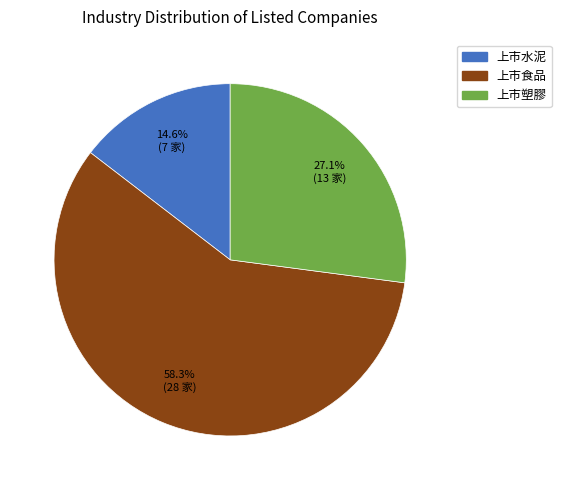

To the nearest percent, what is the difference between the largest and smallest slice percentages?

44%